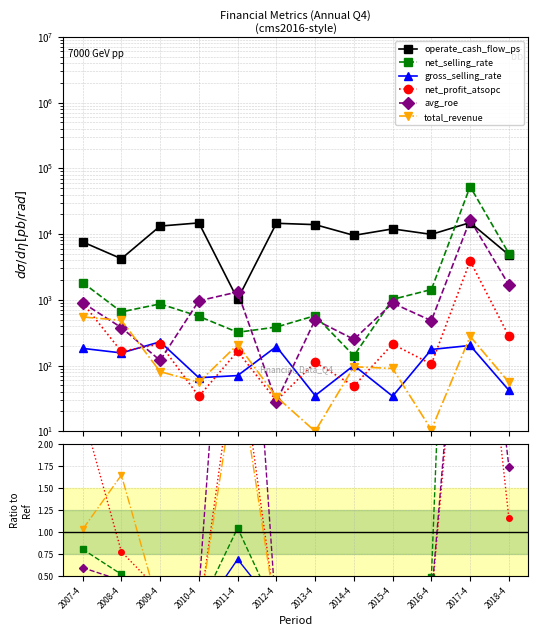

Is it true that avg_roe equals 0.0 at 2012-4?

False